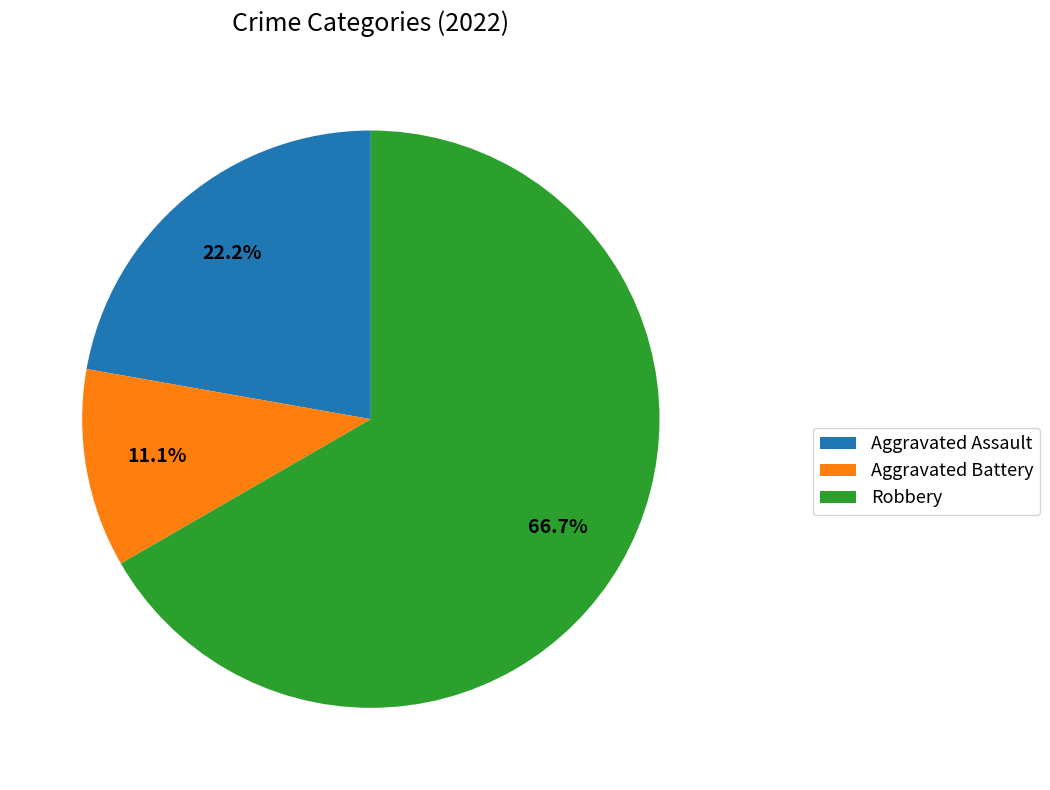

To the nearest percent, what percentage of the pie is Aggravated Battery?

11%